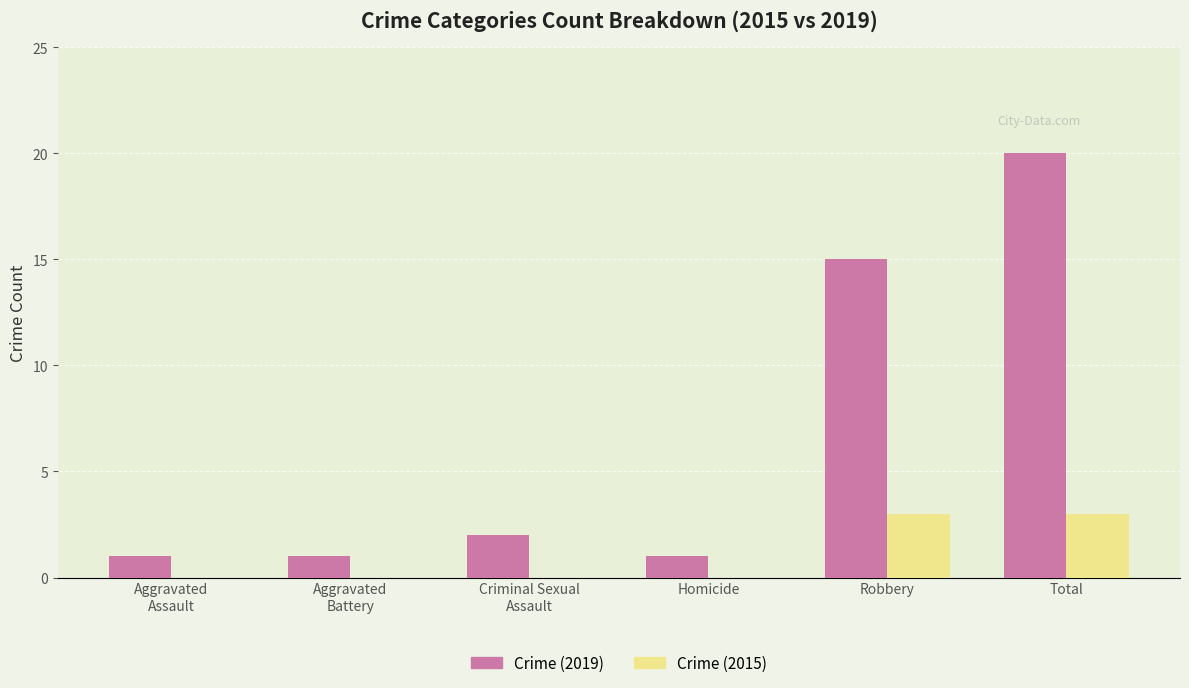

What is the sum of all Crime (2019) values?

40